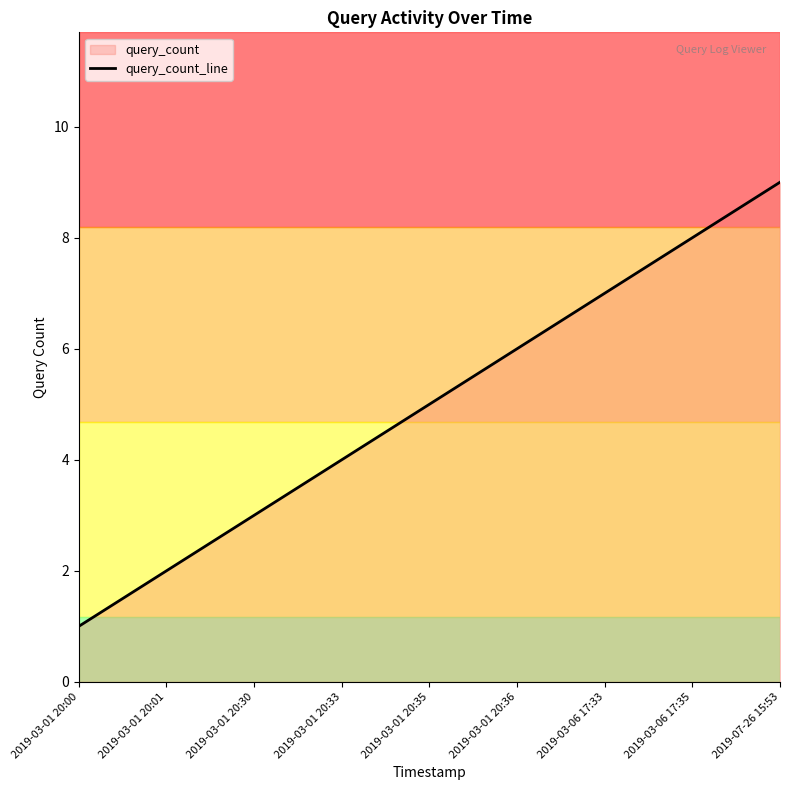

Count the number of categories in the chart.

9